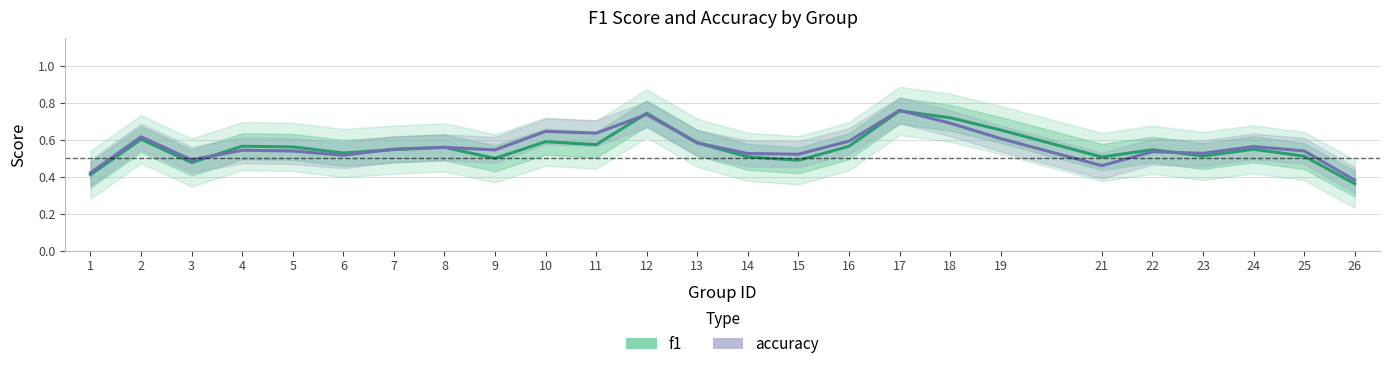

Reading left to right, extract all data points from this chart.

f1: 1=0.4	2=0.6	3=0.5	4=0.6	5=0.6	6=0.5	7=0.5	8=0.6	9=0.5	10=0.6	11=0.6	12=0.7	13=0.6	14=0.5	15=0.5	16=0.6	17=0.8	18=0.7	19=0.7	21=0.5	22=0.5	23=0.5	24=0.5	25=0.5	26=0.4
accuracy: 1=0.4	2=0.6	3=0.5	4=0.5	5=0.5	6=0.5	7=0.5	8=0.6	9=0.5	10=0.6	11=0.6	12=0.7	13=0.6	14=0.5	15=0.5	16=0.6	17=0.8	18=0.7	19=0.6	21=0.5	22=0.5	23=0.5	24=0.6	25=0.5	26=0.4